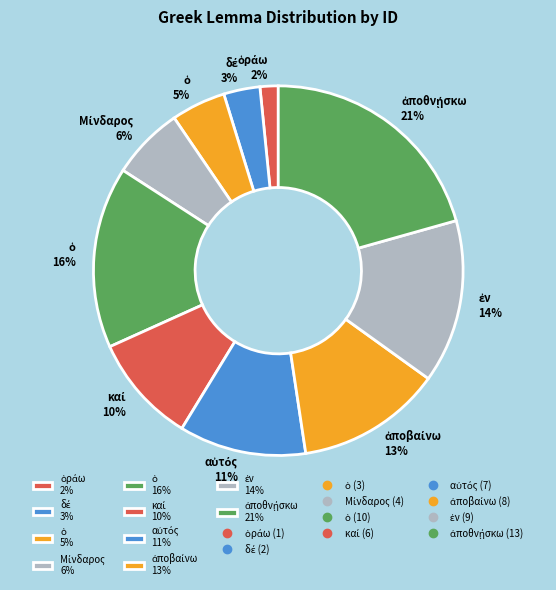

How many slices are in this pie chart?

10